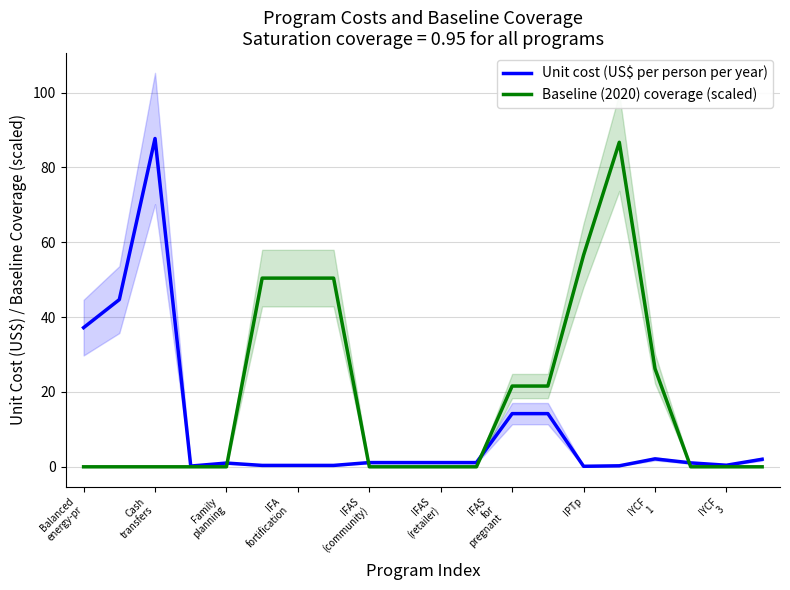

What is the value of the Unit cost (US$ per person per year) point at the 2nd from the left?

44.7